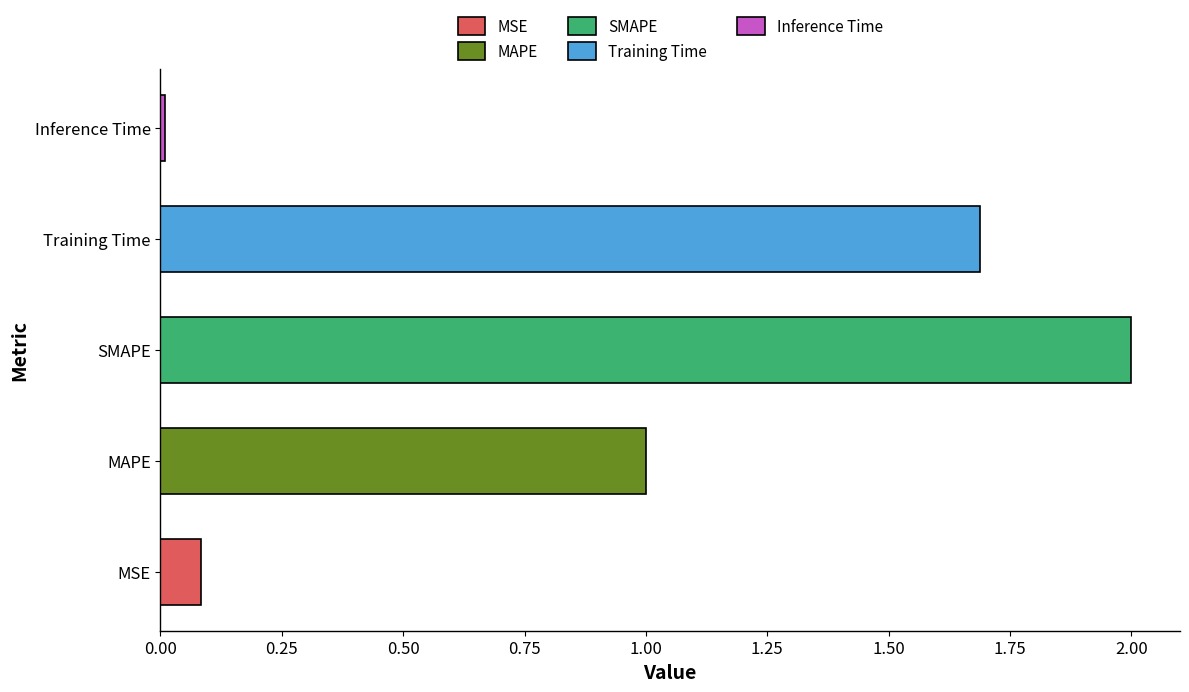

What is the difference between the second highest and second lowest values?

1.6